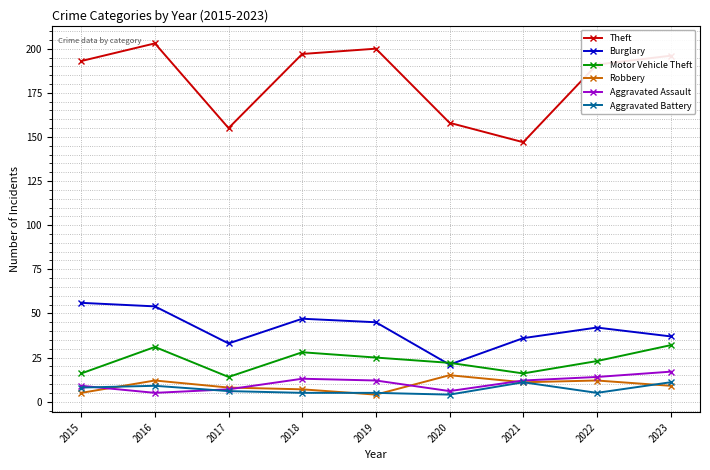

Reading right to left, list all the values displayed in this chart.

Theft: 196	191	147	158	200	197	155	203	193
Burglary: 37	42	36	21	45	47	33	54	56
Motor Vehicle Theft: 32	23	16	22	25	28	14	31	16
Robbery: 9	12	11	15	4	7	8	12	5
Aggravated Assault: 17	14	12	6	12	13	7	5	9
Aggravated Battery: 11	5	11	4	5	5	6	9	8